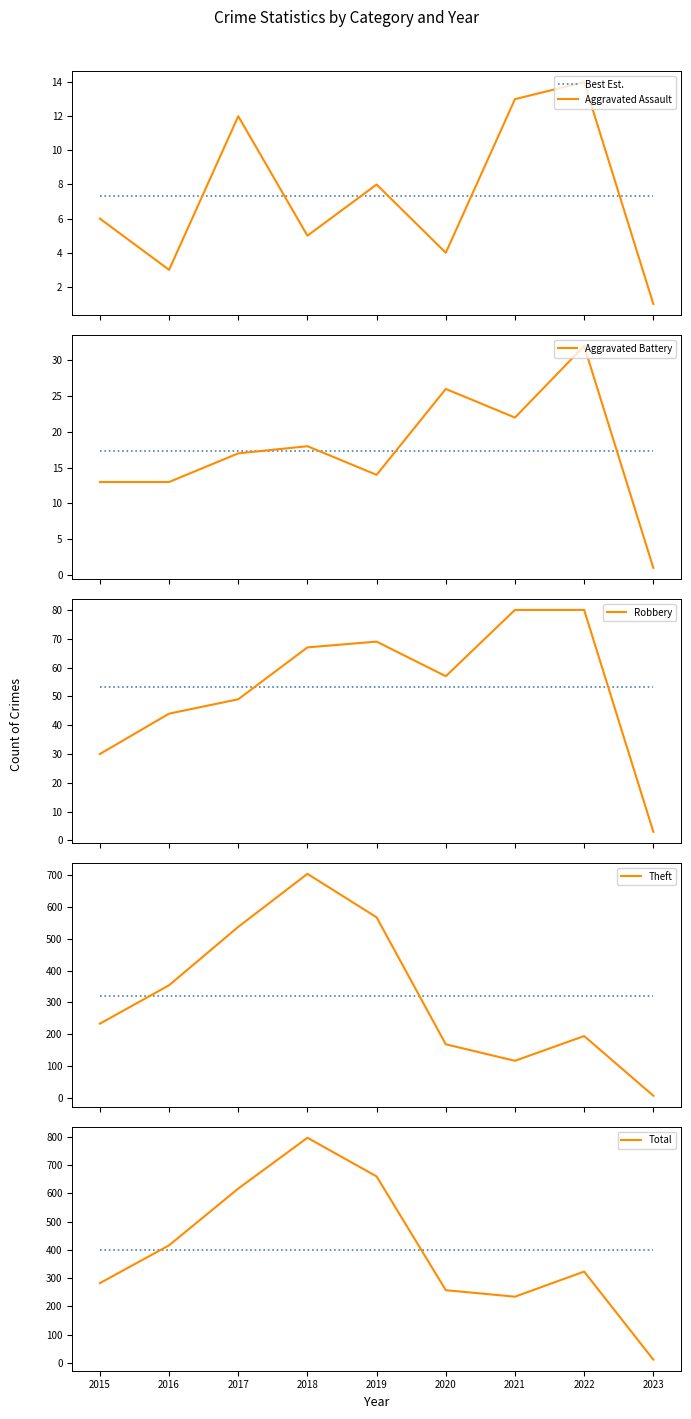

At which label is Theft closest to 355?

2016